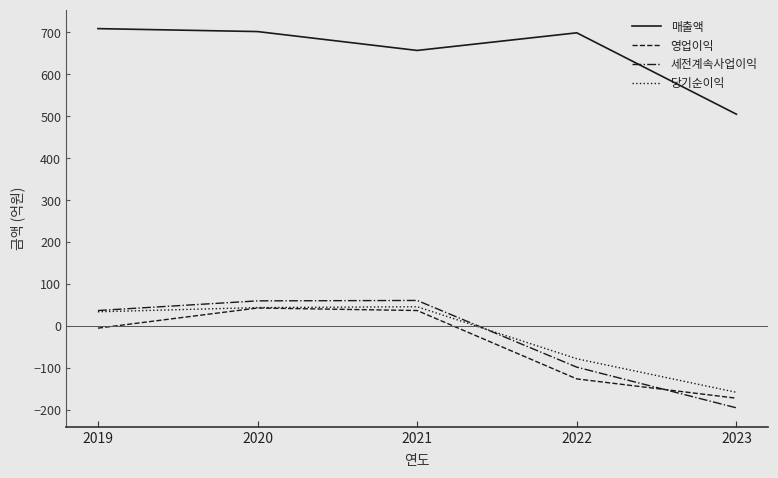

What is the maximum value for 매출액?

709